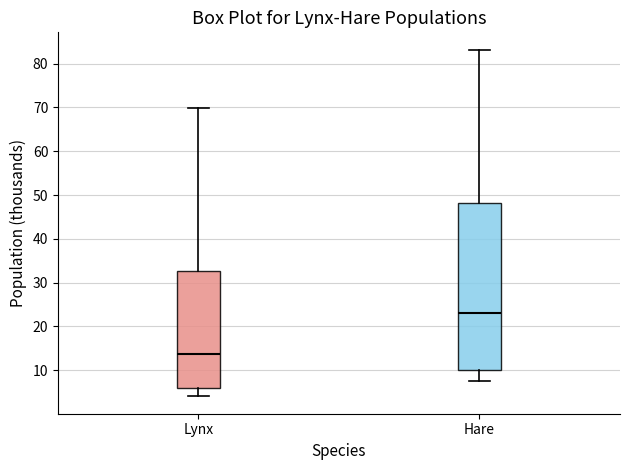

Which box's median line is the highest?

Hare